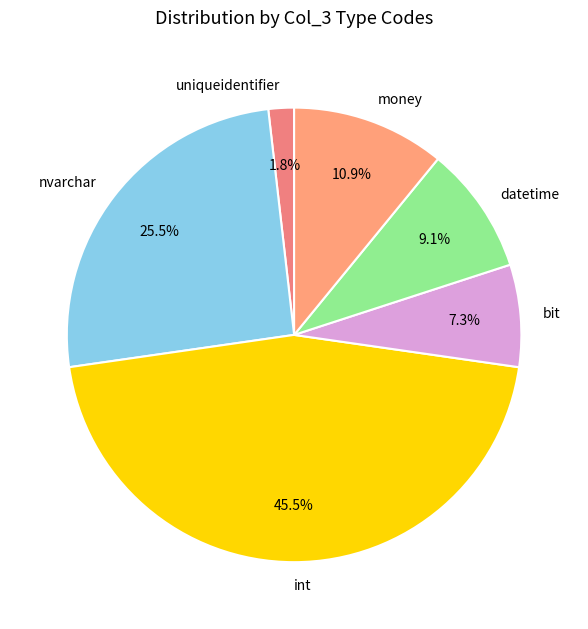

How many slices are in this pie chart?

6